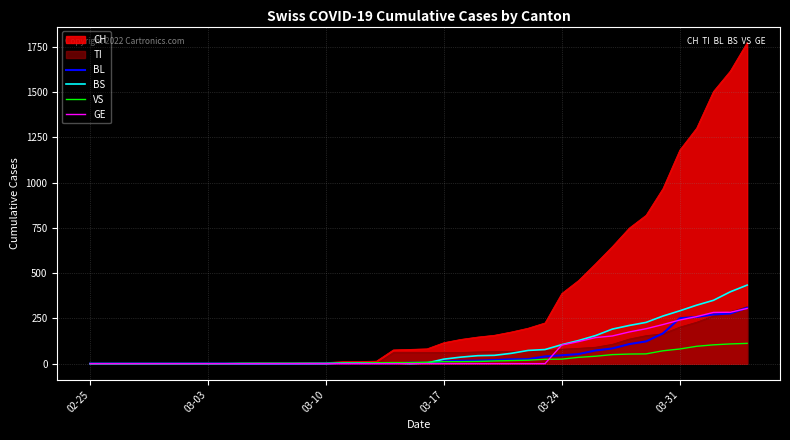

Which series has the largest total across all categories?

CH